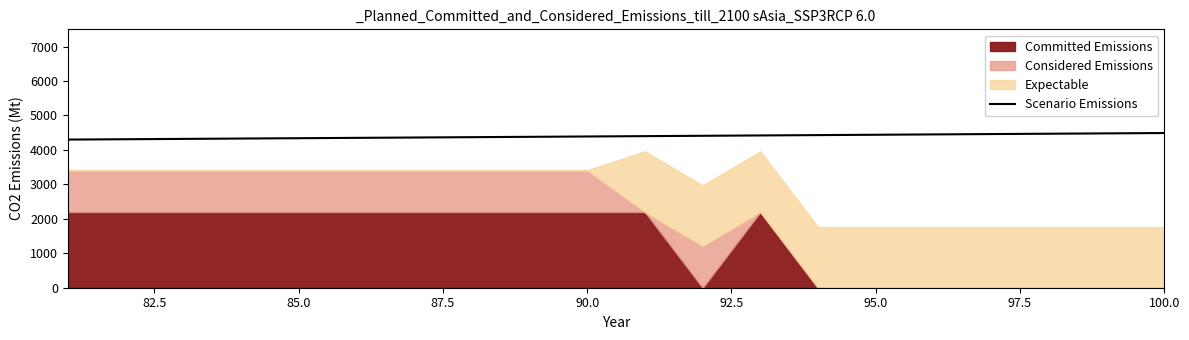

What is the greatest value displayed?

4490